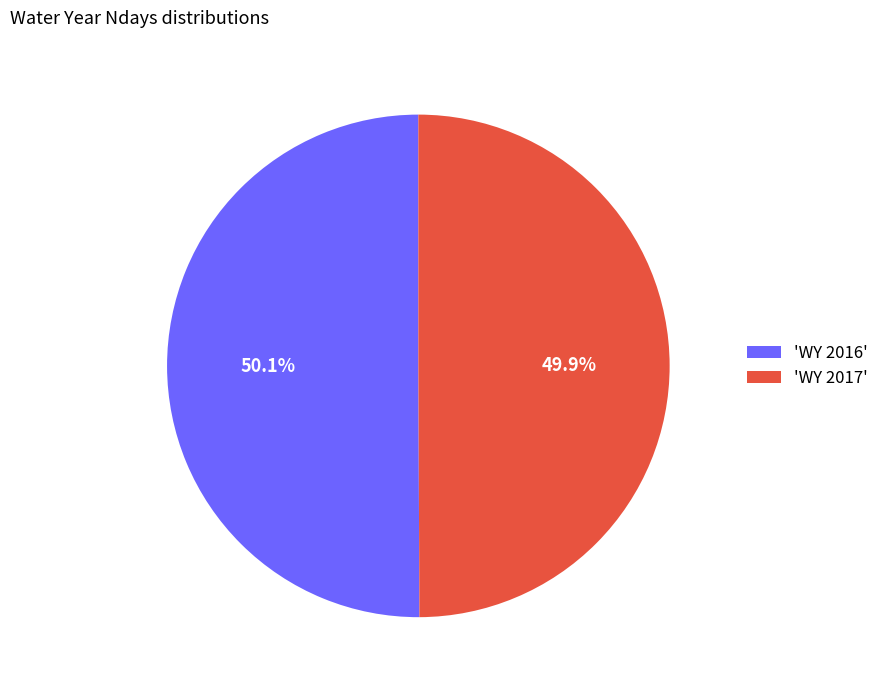

Approximately how many times larger is the value at 'WY 2017' compared to 'WY 2016'?

1.0